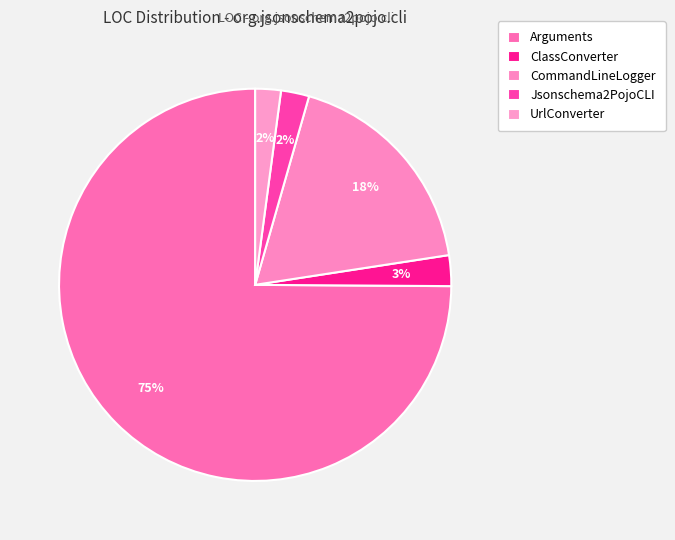

How many segments does this pie chart have?

5